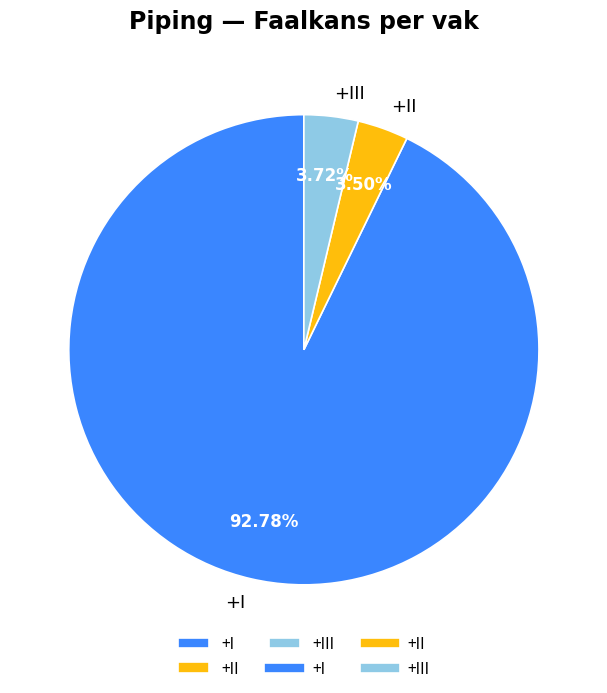

Which slice represents more than half of the pie?

+I